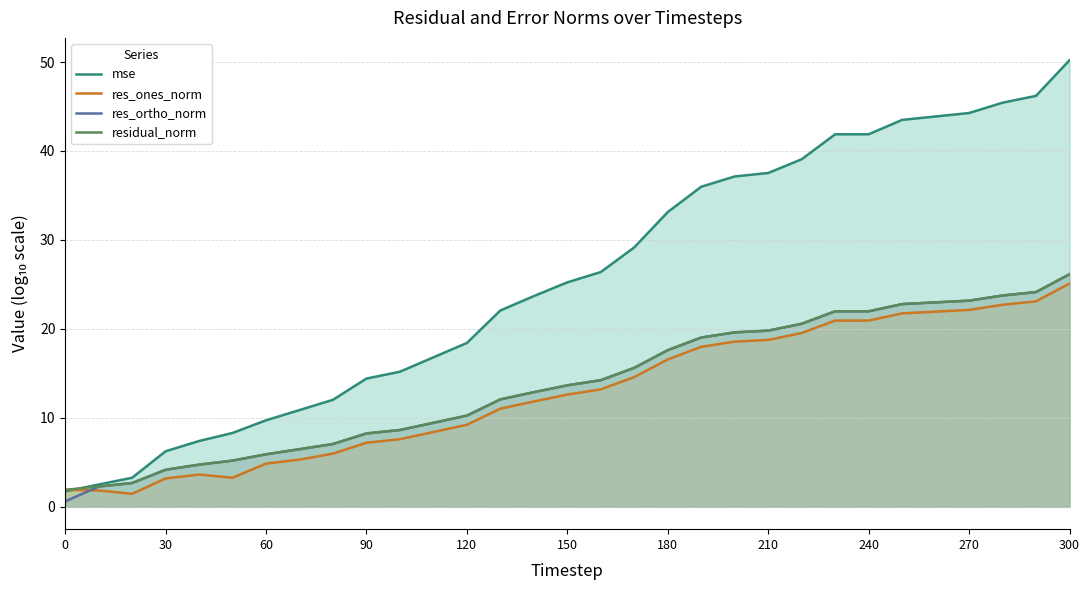

True or false: mse and res_ortho_norm cross at least once.

False